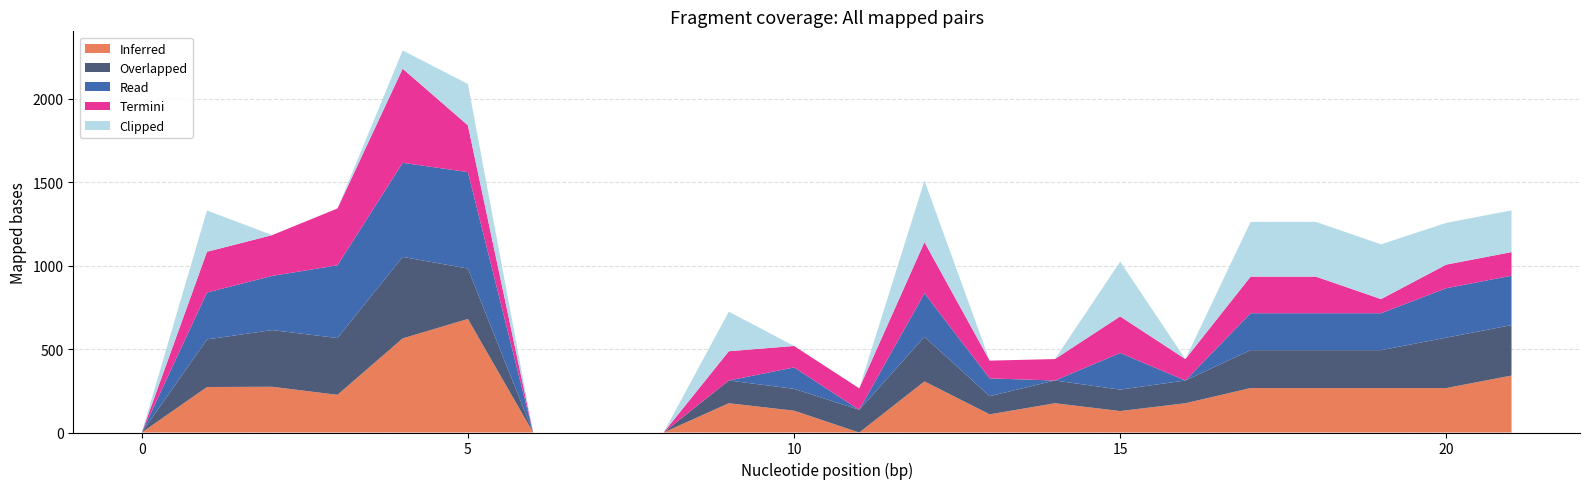

Reading left to right, list all the values displayed in this chart.

Inferred: 0=0.0	1=272.7	2=274.4	3=225.9	4=564.2	5=680.7	6=0.0	7=0.0	8=0.0	9=175.5	10=130.9	11=0.0	12=306.5	13=108.9	14=175.5	15=128.6	16=175.5	17=266.5	18=266.5	19=266.5	20=266.5	21=341.5
Overlapped: 0=0.0	1=285.5	2=339.6	3=340.6	4=488.7	5=302.4	6=0.0	7=0.0	8=0.0	9=136.3	10=130.9	11=136.3	12=267.3	13=108.9	14=136.3	15=128.6	16=136.3	17=227.3	18=227.3	19=227.3	20=302.3	21=302.3
Read: 0=0.0	1=281.0	2=325.1	3=436.1	4=564.2	5=578.4	6=0.0	7=0.0	8=0.0	9=0.0	10=128.6	11=0.0	12=261.4	13=106.6	14=0.0	15=219.6	16=0.0	17=221.4	18=221.4	19=221.4	20=296.4	21=296.4
Termini: 0=0.0	1=244.5	2=244.5	3=340.6	4=564.2	5=280.7	6=0.0	7=0.0	8=0.0	9=175.5	10=128.6	11=128.6	12=306.5	13=106.6	14=128.6	15=219.6	16=128.6	17=219.6	18=219.6	19=84.8	20=141.6	21=141.6
Clipped: 0=0.0	1=247.4	2=0.0	3=0.0	4=109.5	5=247.4	6=0.0	7=0.0	8=0.0	9=237.3	10=0.0	11=0.0	12=368.3	13=0.0	14=0.0	15=328.3	16=0.0	17=328.3	18=328.3	19=328.3	20=250.3	21=250.3